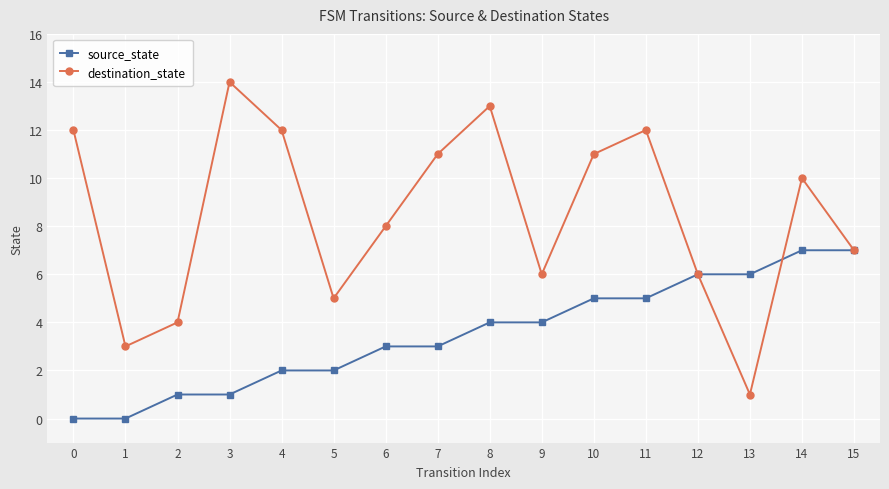

How many series are shown in this chart?

2